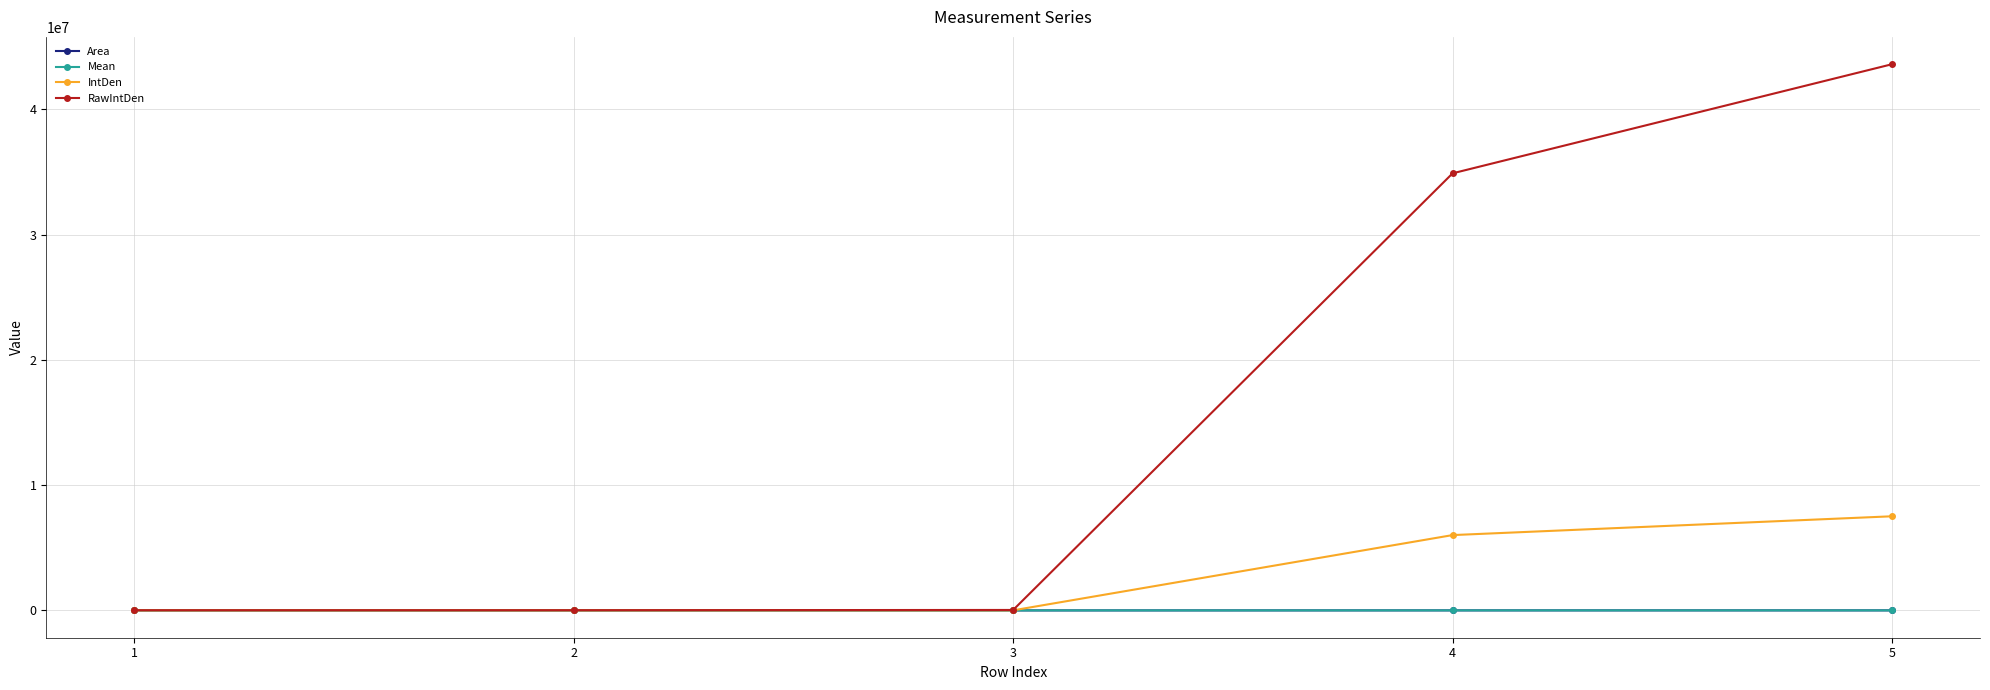

True or false: RawIntDen has more than 2 interior local peaks.

False